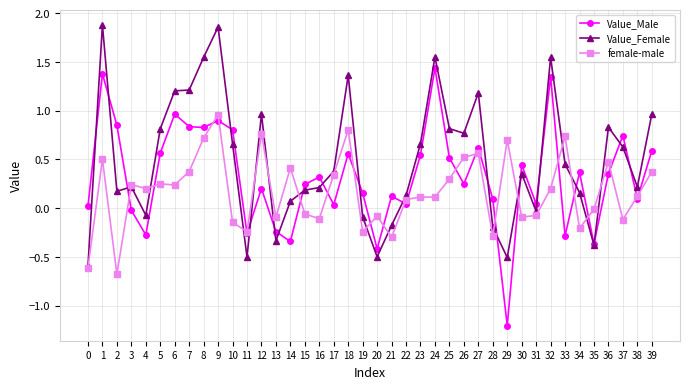

Between 7 and 13, which series saw the biggest shift?

Value_Female